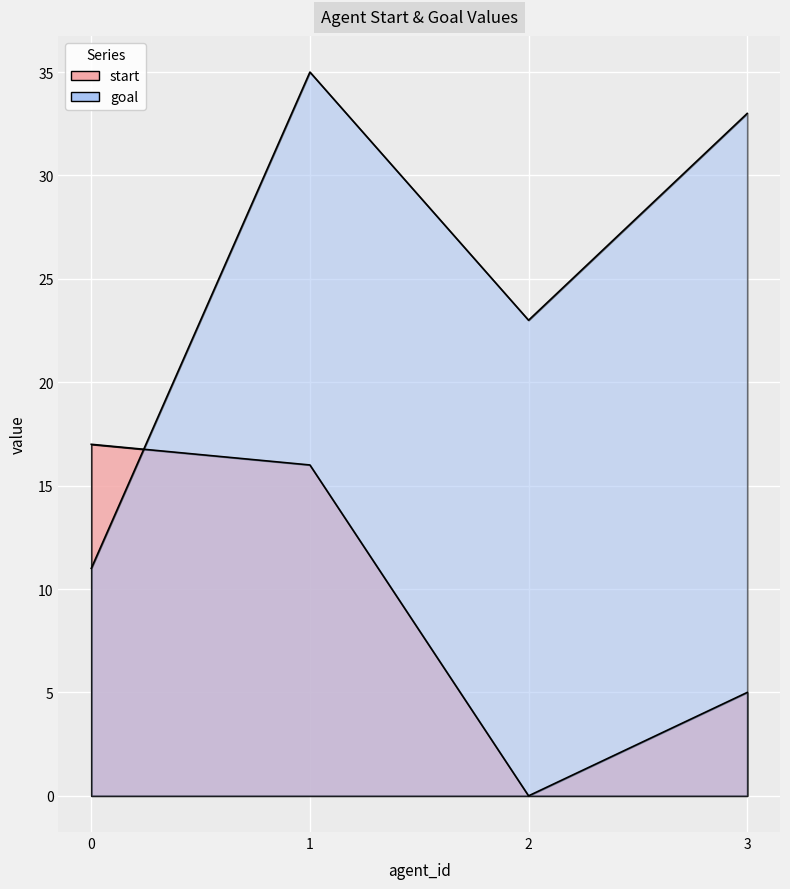

The goal series shows 15 at 3. True or false?

False